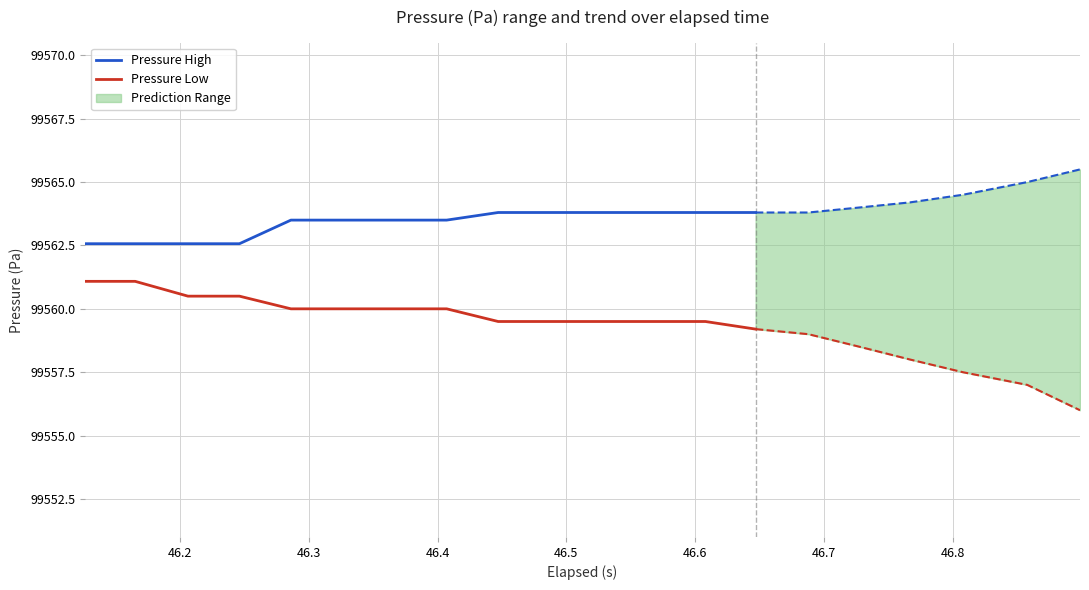

What is the lowest value of the Pressure Low series?

99559.2